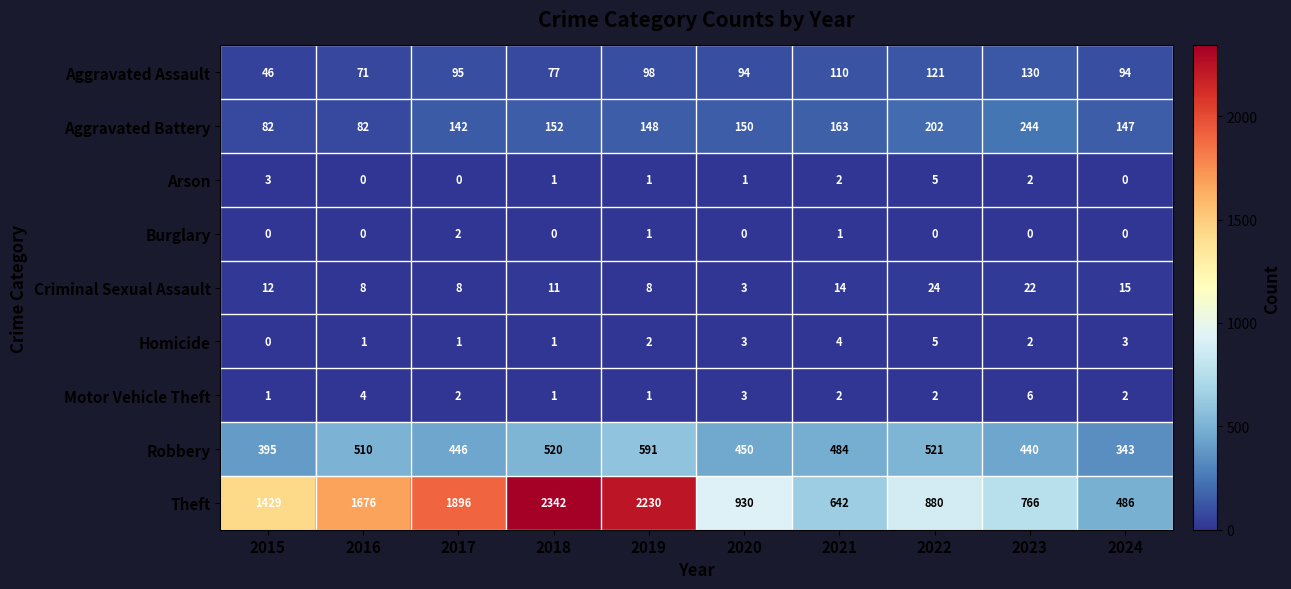

What is the total value across all series at 2016?

2352